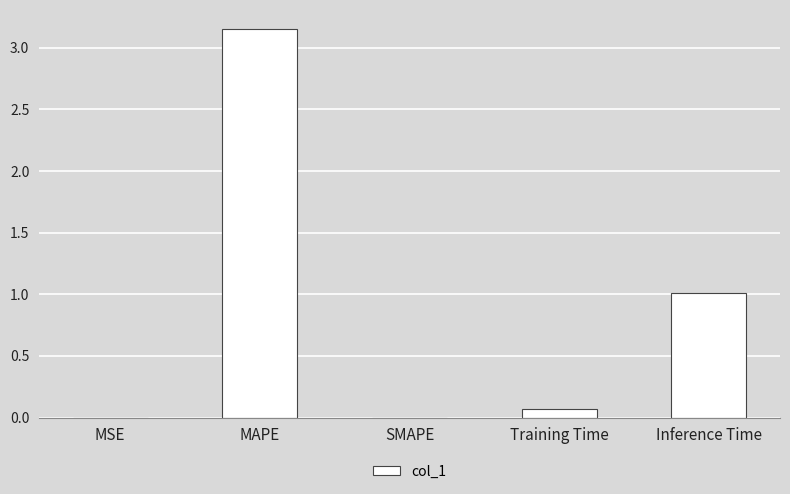

Are the bars horizontal?

No